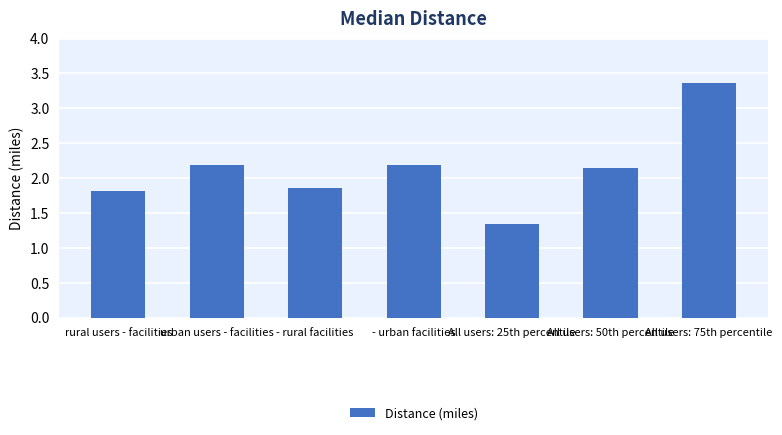

Does the chart contain stacked bars?

No